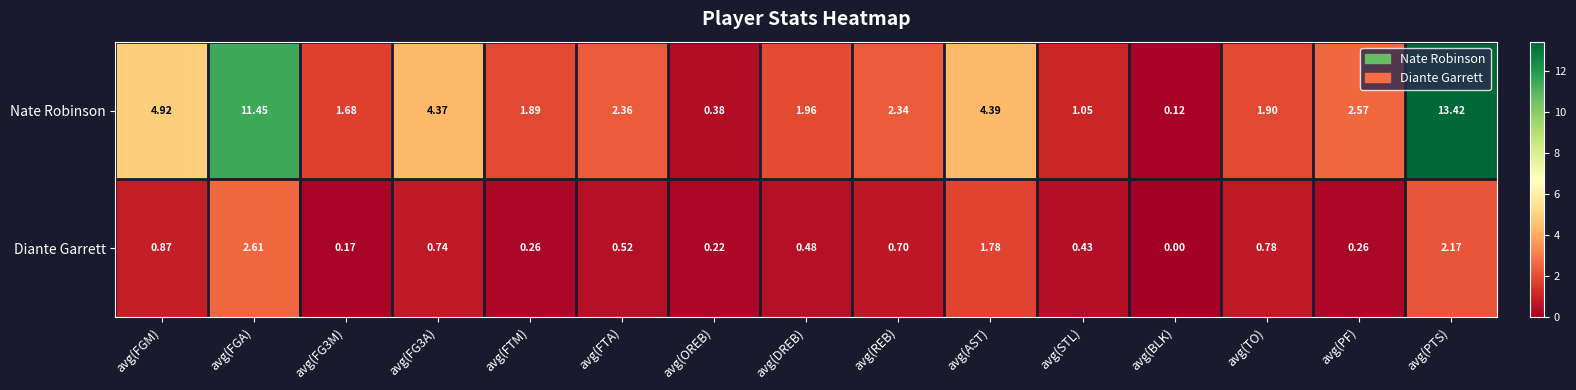

List the series in order of their overall mean, highest first.

Nate Robinson, Diante Garrett